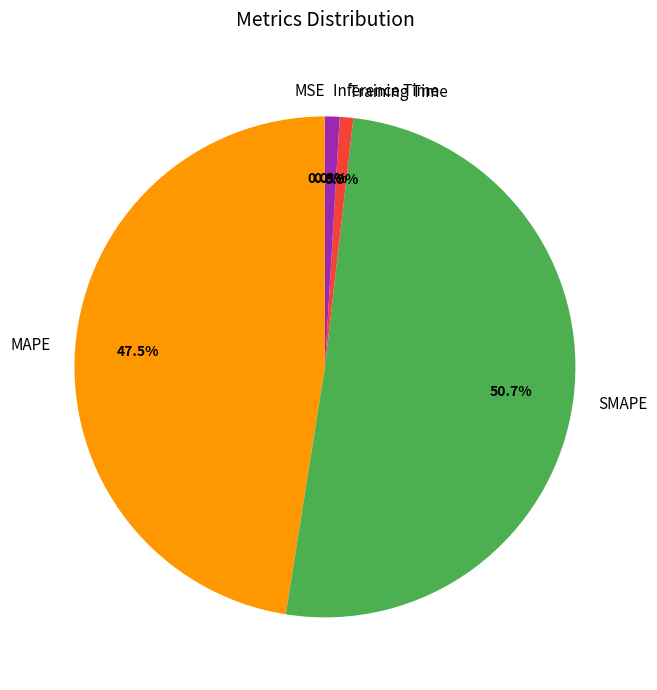

Is it true that Inference Time is 11% of the pie?

False